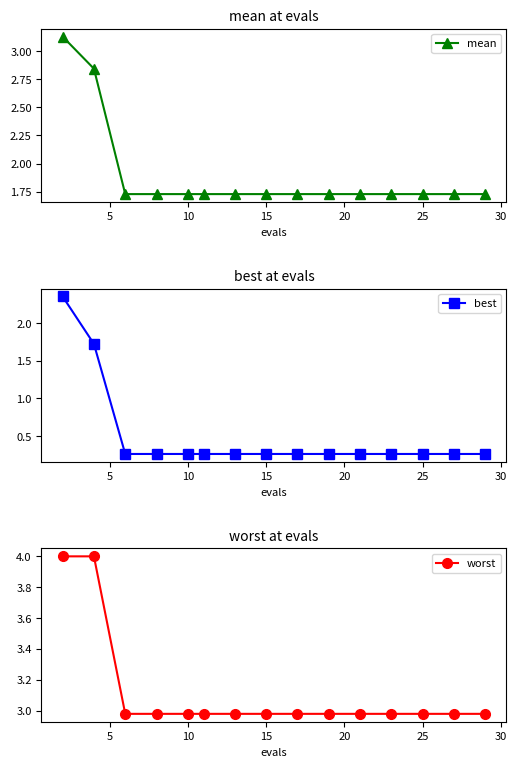

How many mean values are between 1 and 2?

13